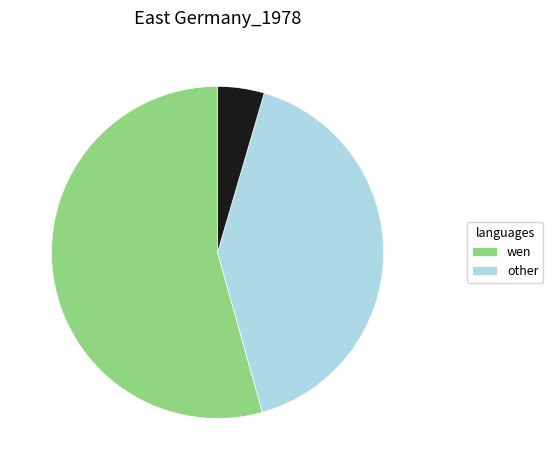

Is there a majority slice in this chart?

Yes